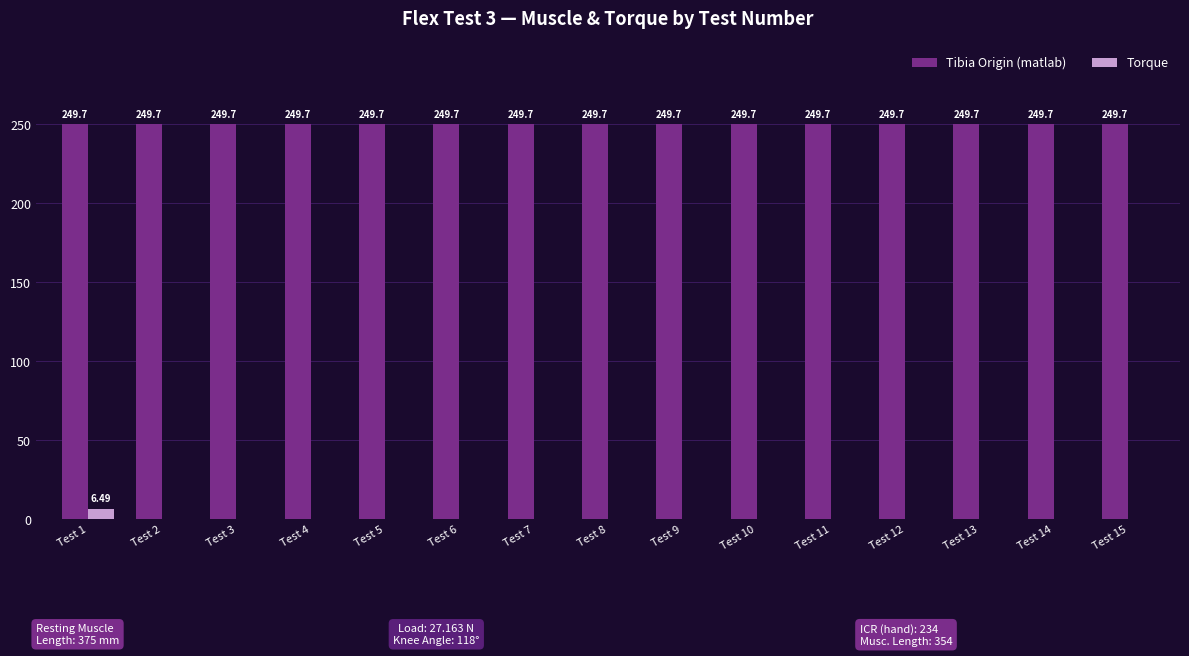

Is it true that Tibia Origin (matlab) equals 447.7 at Test 12?

False